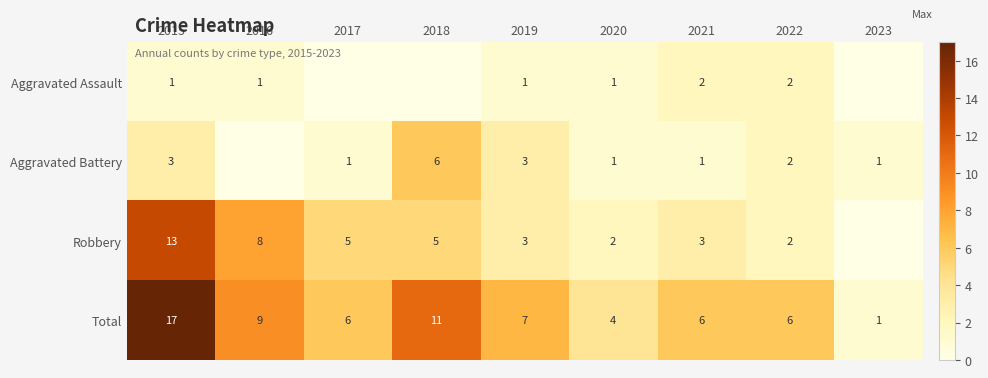

What is the sum of the Aggravated Battery values at 2015 and 2021?

4